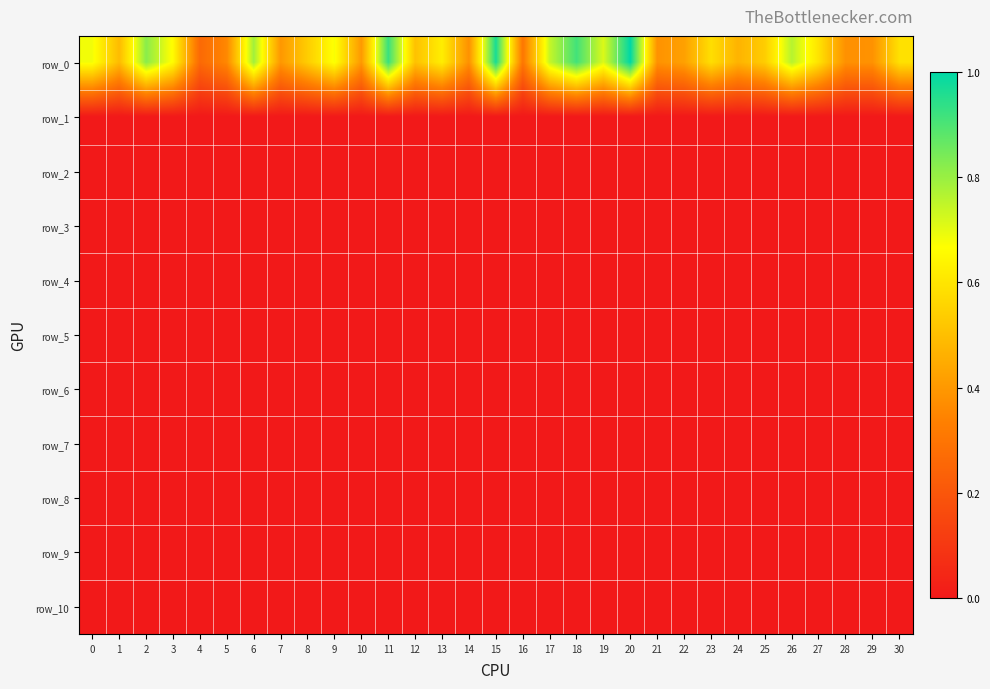

Reading left to right, transcribe all the data shown in this chart.

row_0: 0.7	0.5	0.8	0.7	0.3	0.4	0.8	0.4	0.5	0.7	0.4	0.9	0.5	0.6	0.4	1.0	0.3	0.7	0.9	0.7	1.0	0.4	0.4	0.6	0.5	0.5	0.8	0.6	0.4	0.4	0.6
row_1: 0.0	0.0	0.0	0.0	0.0	0.0	0.0	0.0	0.0	0.0	0.0	0.0	0.0	0.0	0.0	0.0	0.0	0.0	0.0	0.0	0.0	0.0	0.0	0.0	0.0	0.0	0.0	0.0	0.0	0.0	0.0
row_2: 0.0	0.0	0.0	0.0	0.0	0.0	0.0	0.0	0.0	0.0	0.0	0.0	0.0	0.0	0.0	0.0	0.0	0.0	0.0	0.0	0.0	0.0	0.0	0.0	0.0	0.0	0.0	0.0	0.0	0.0	0.0
row_3: 0.0	0.0	0.0	0.0	0.0	0.0	0.0	0.0	0.0	0.0	0.0	0.0	0.0	0.0	0.0	0.0	0.0	0.0	0.0	0.0	0.0	0.0	0.0	0.0	0.0	0.0	0.0	0.0	0.0	0.0	0.0
row_4: 0.0	0.0	0.0	0.0	0.0	0.0	0.0	0.0	0.0	0.0	0.0	0.0	0.0	0.0	0.0	0.0	0.0	0.0	0.0	0.0	0.0	0.0	0.0	0.0	0.0	0.0	0.0	0.0	0.0	0.0	0.0
row_5: 0.0	0.0	0.0	0.0	0.0	0.0	0.0	0.0	0.0	0.0	0.0	0.0	0.0	0.0	0.0	0.0	0.0	0.0	0.0	0.0	0.0	0.0	0.0	0.0	0.0	0.0	0.0	0.0	0.0	0.0	0.0
row_6: 0.0	0.0	0.0	0.0	0.0	0.0	0.0	0.0	0.0	0.0	0.0	0.0	0.0	0.0	0.0	0.0	0.0	0.0	0.0	0.0	0.0	0.0	0.0	0.0	0.0	0.0	0.0	0.0	0.0	0.0	0.0
row_7: 0.0	0.0	0.0	0.0	0.0	0.0	0.0	0.0	0.0	0.0	0.0	0.0	0.0	0.0	0.0	0.0	0.0	0.0	0.0	0.0	0.0	0.0	0.0	0.0	0.0	0.0	0.0	0.0	0.0	0.0	0.0
row_8: 0.0	0.0	0.0	0.0	0.0	0.0	0.0	0.0	0.0	0.0	0.0	0.0	0.0	0.0	0.0	0.0	0.0	0.0	0.0	0.0	0.0	0.0	0.0	0.0	0.0	0.0	0.0	0.0	0.0	0.0	0.0
row_9: 0.0	0.0	0.0	0.0	0.0	0.0	0.0	0.0	0.0	0.0	0.0	0.0	0.0	0.0	0.0	0.0	0.0	0.0	0.0	0.0	0.0	0.0	0.0	0.0	0.0	0.0	0.0	0.0	0.0	0.0	0.0
row_10: 0.0	0.0	0.0	0.0	0.0	0.0	0.0	0.0	0.0	0.0	0.0	0.0	0.0	0.0	0.0	0.0	0.0	0.0	0.0	0.0	0.0	0.0	0.0	0.0	0.0	0.0	0.0	0.0	0.0	0.0	0.0